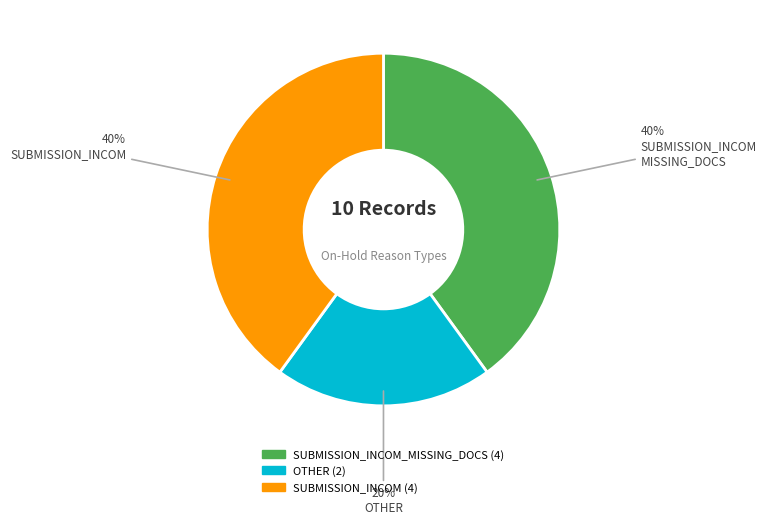

To the nearest percent, what is the difference between the largest and smallest slice percentages?

20%